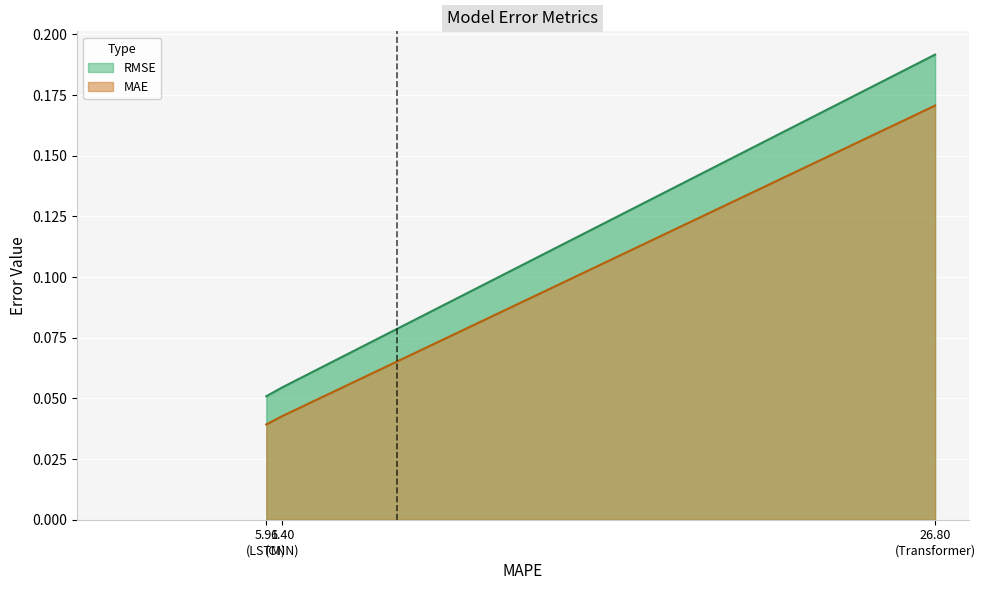

Does the chart display data point markers on the line(s)?

No